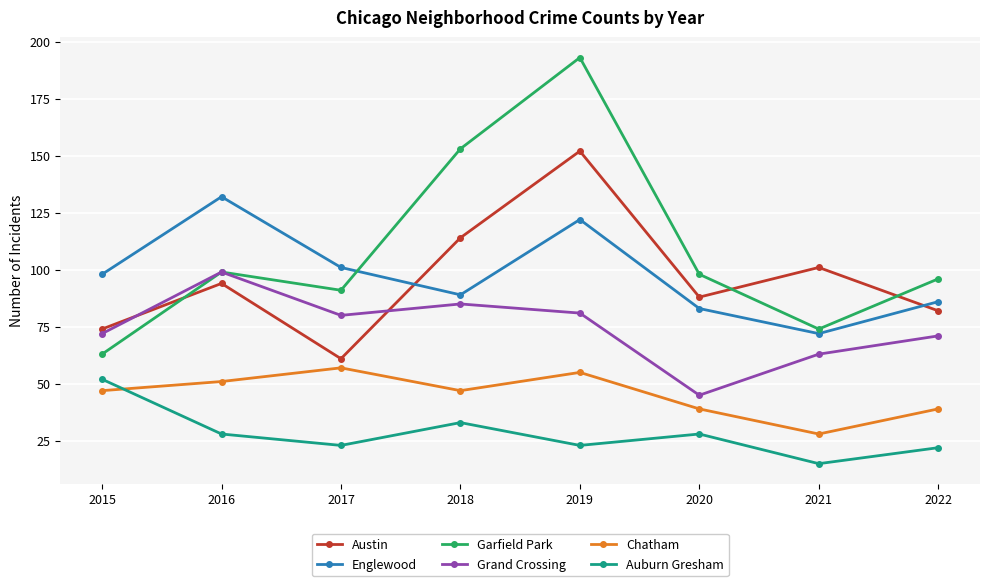

What is the minimum value shown in the chart?

15